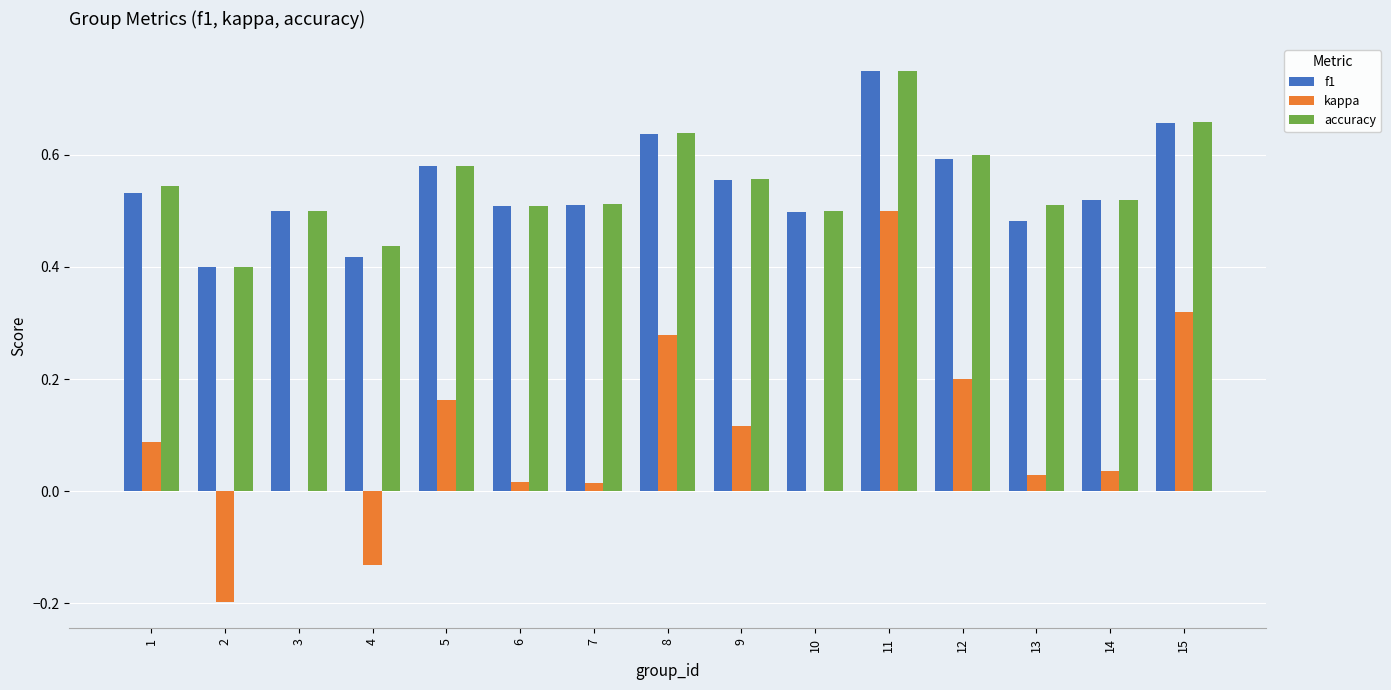

Is the value of accuracy at 8 greater than the value of kappa at 12?

Yes